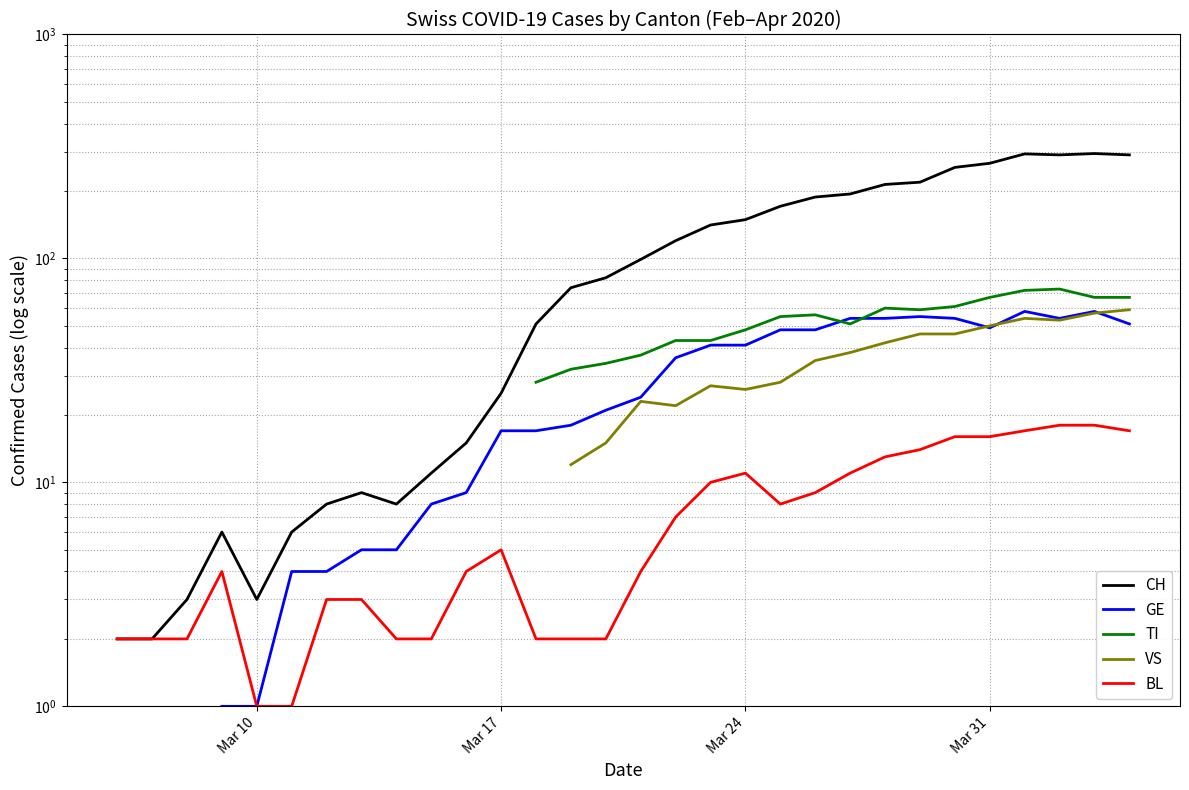

Which category has the lowest value in the GE series?

Mar 10